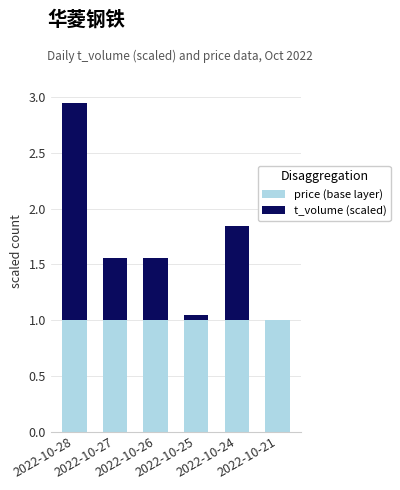

Are the bars horizontal?

No